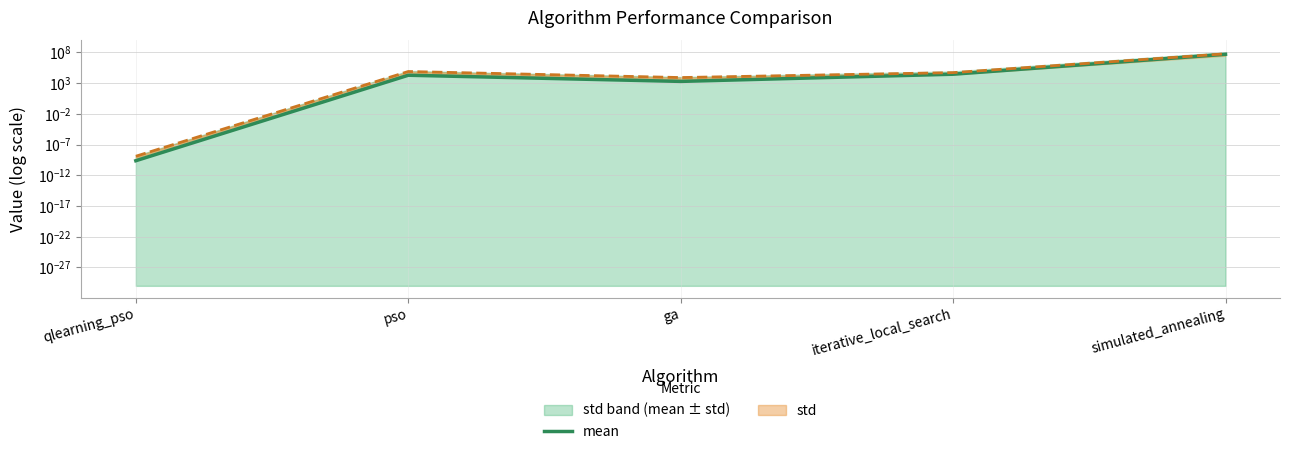

At which category does the data reach its first local valley?

ga